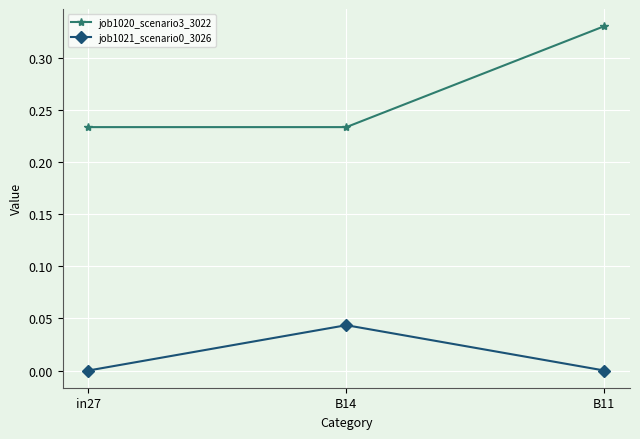

What is the label of the 1st point from the right?

B11